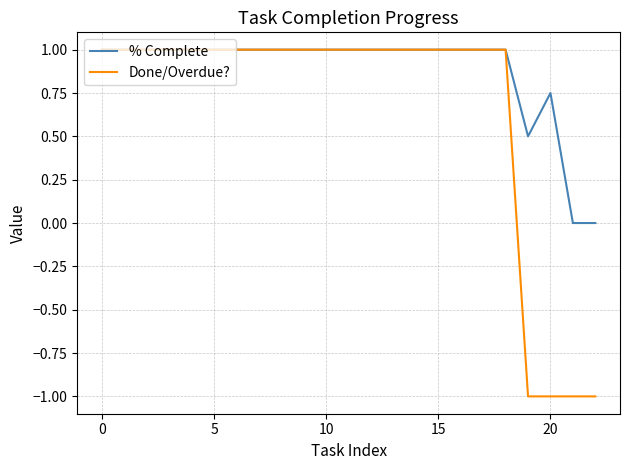

Rank the series by their average value, from highest to lowest.

% Complete, Done/Overdue?